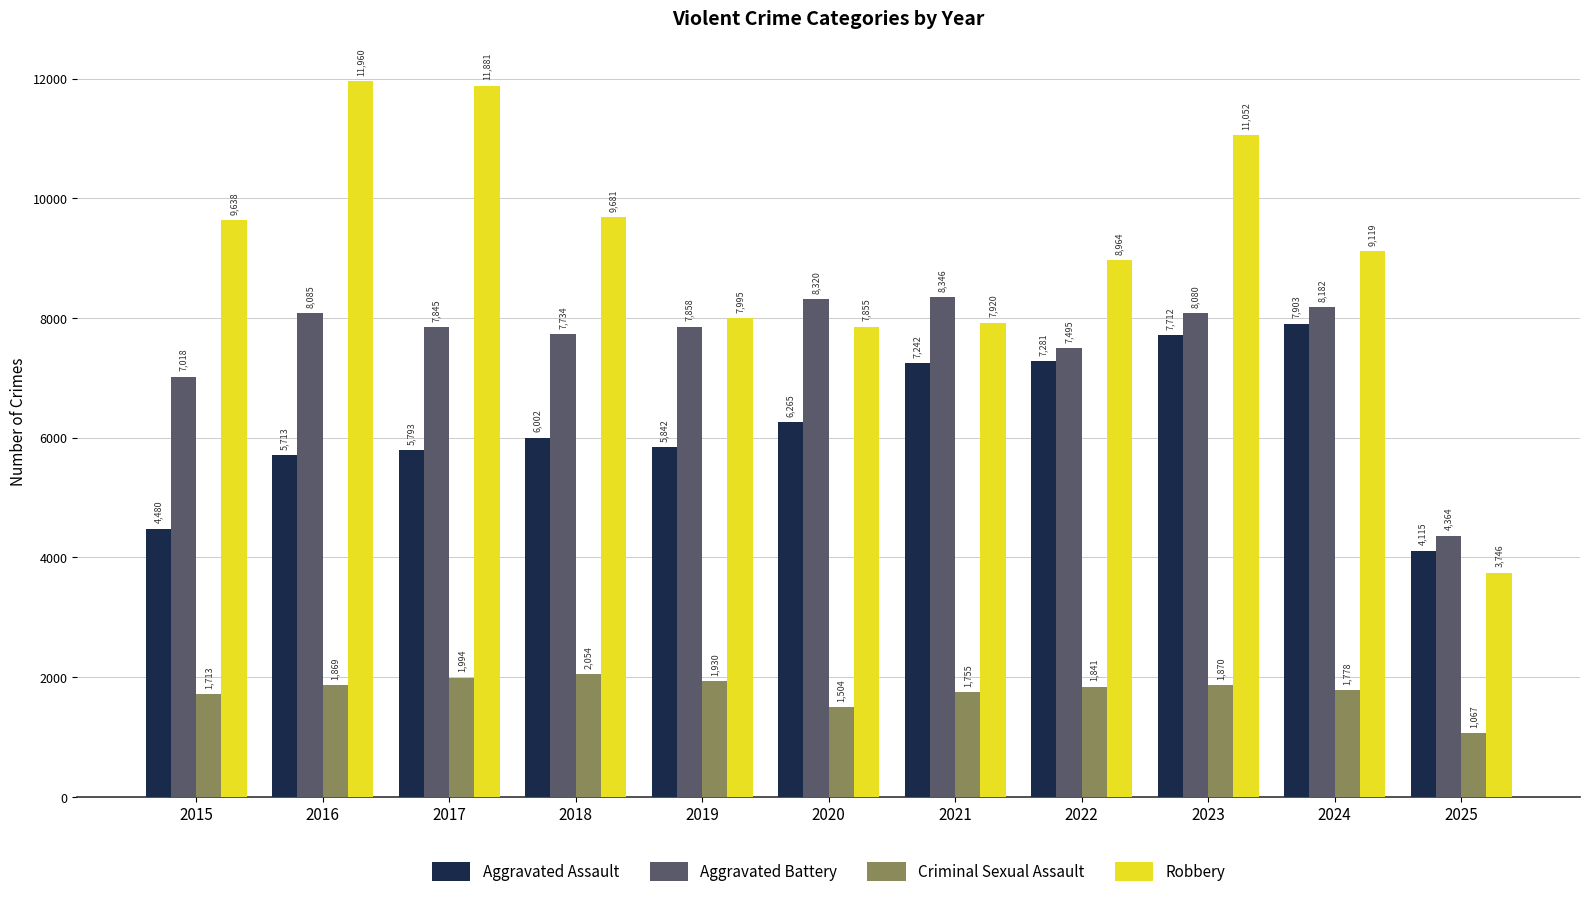

Does the chart contain stacked bars?

No